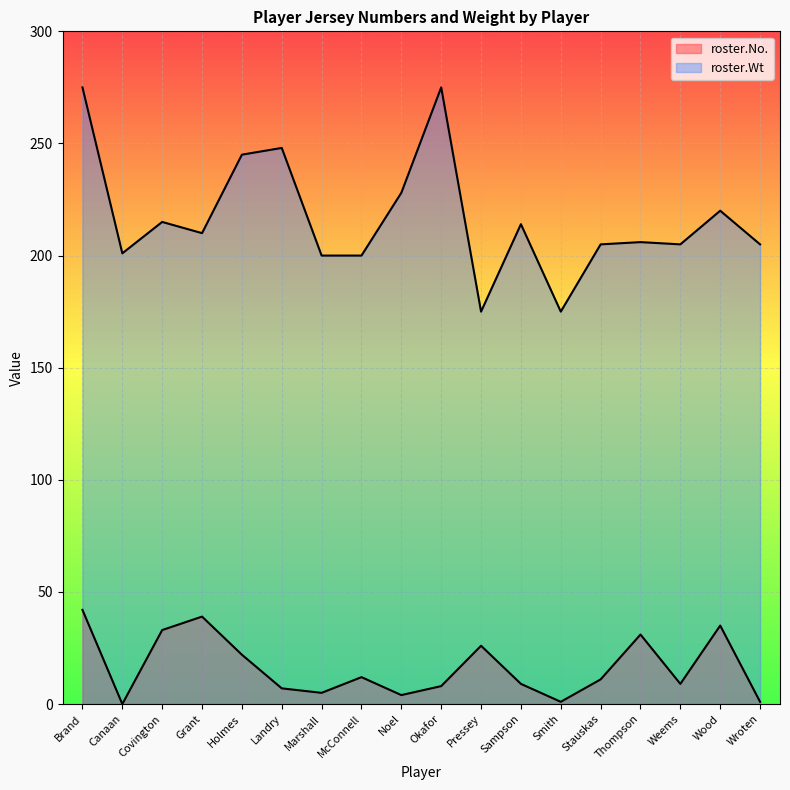

What is the total value across all series at Sampson?

223